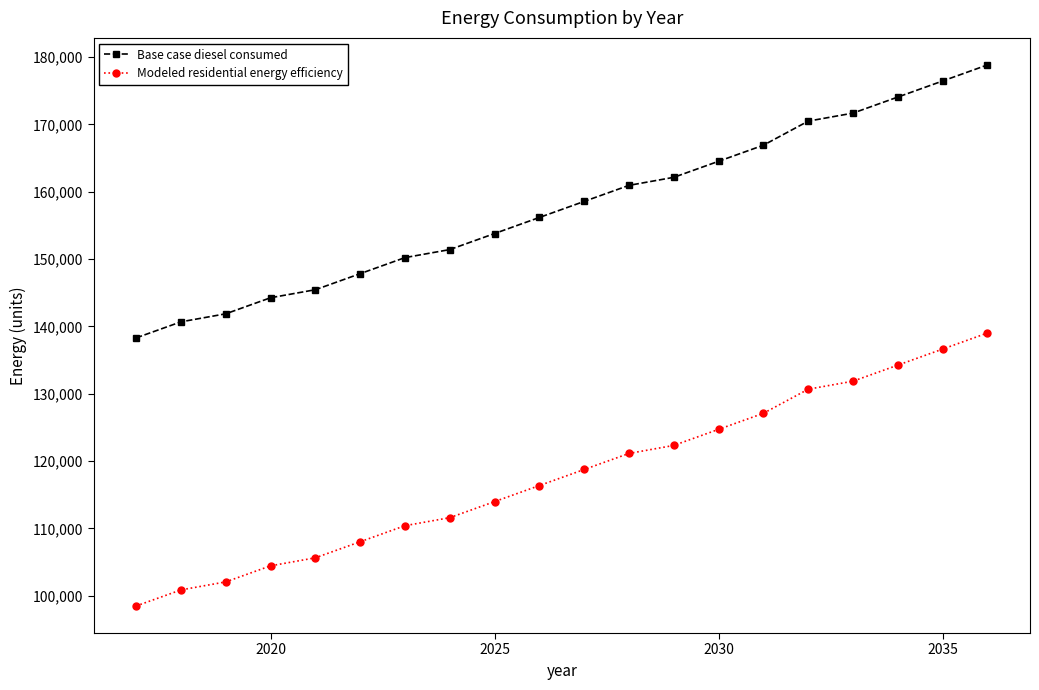

Which series has the largest total across all categories?

Base case diesel consumed